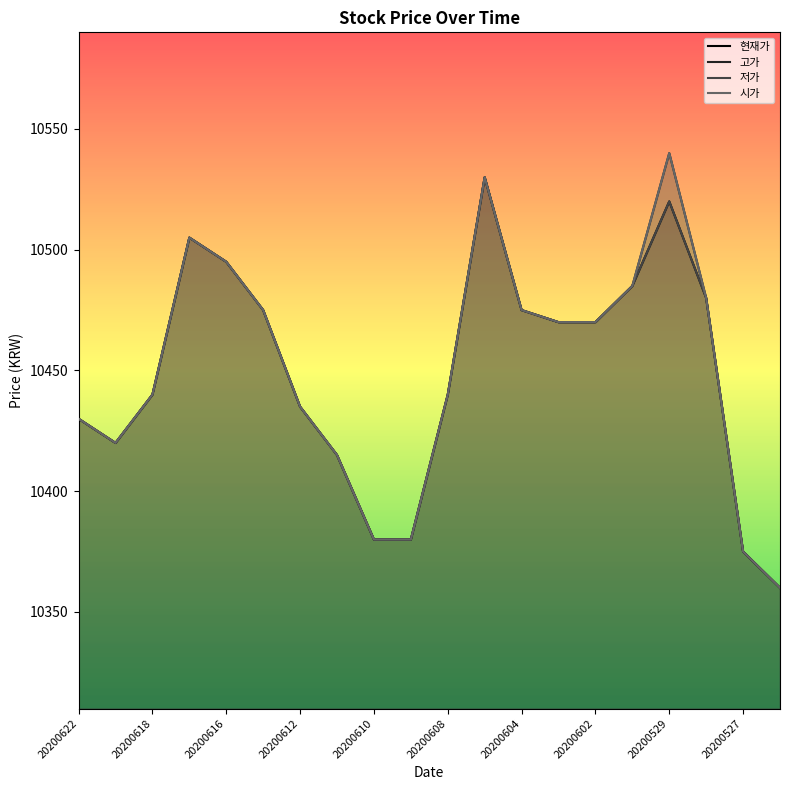

At which category is the sum across all series the highest?

11